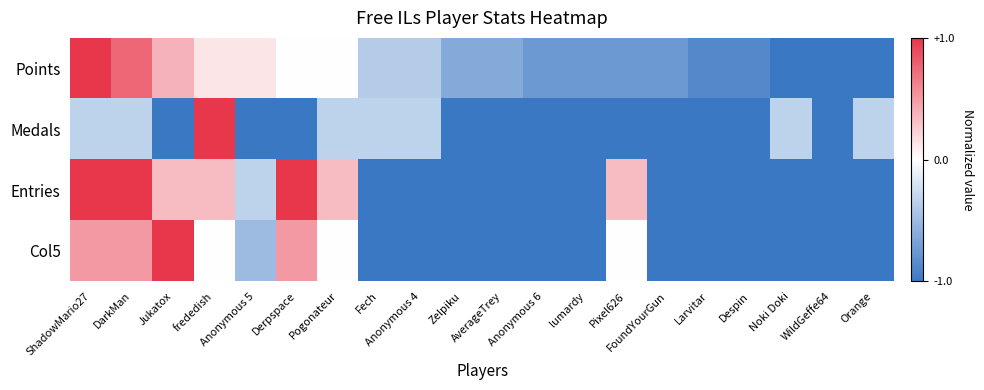

What is the difference between the highest and lowest values at Noki Doki?

0.7